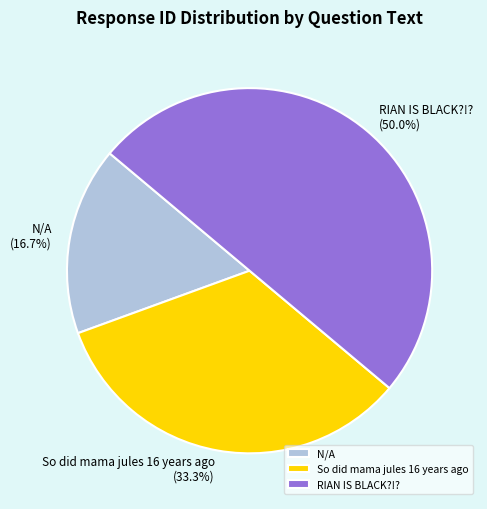

Count the number of slices in the pie.

3